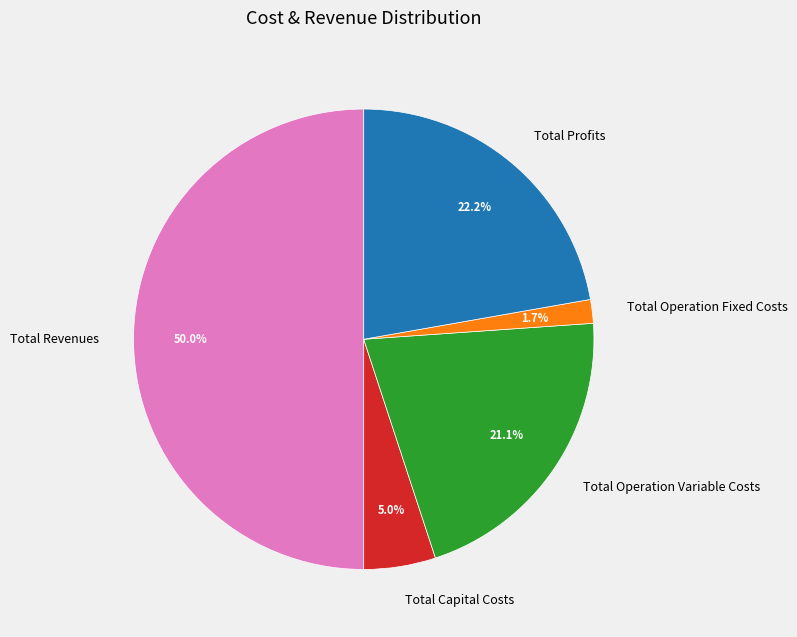

Is it true that Total Profits is 9% of the pie?

False